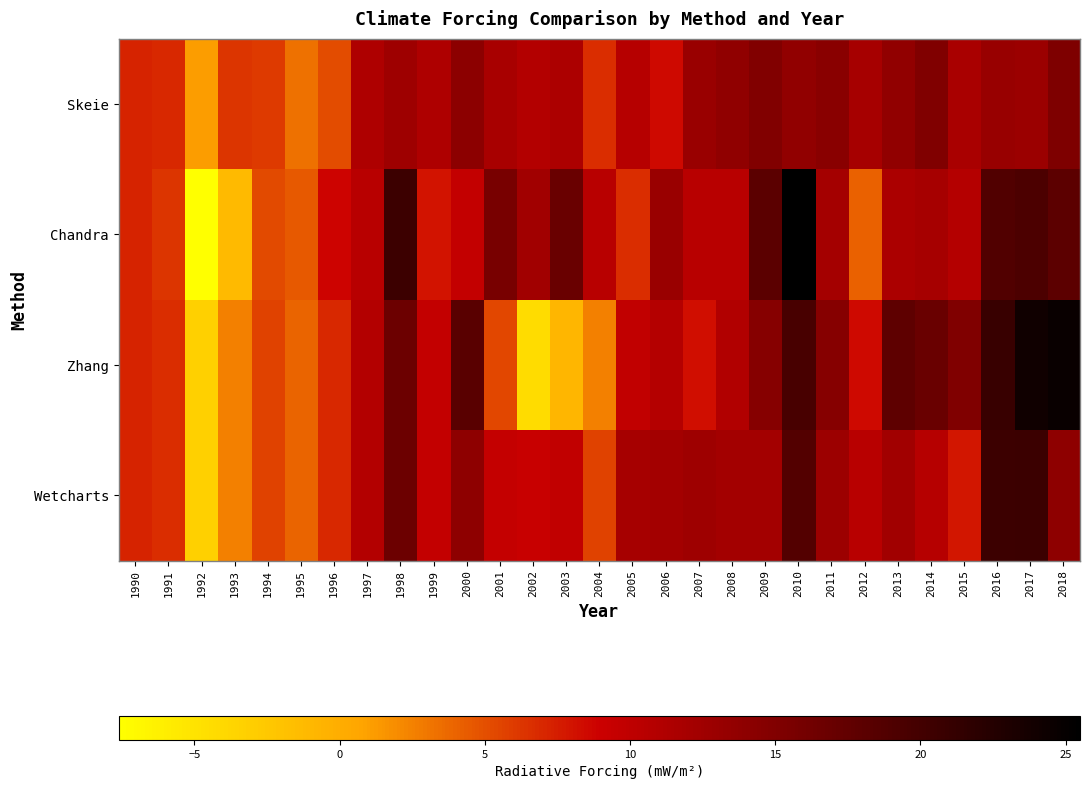

Reading left to right, transcribe all the data shown in this chart.

Skeie: 1990=7.2	1991=7.0	1992=1.1	1993=6.4	1994=6.1	1995=3.4	1996=5.1	1997=11.4	1998=12.7	1999=11.3	2000=14.0	2001=11.8	2002=10.9	2003=11.5	2004=6.6	2005=10.7	2006=8.5	2007=13.0	2008=13.8	2009=15.0	2010=13.7	2011=14.3	2012=11.9	2013=13.6	2014=15.1	2015=11.7	2016=13.2	2017=12.8	2018=15.3
Chandra: 1990=7.2	1991=6.3	1992=-7.6	1993=-1.2	1994=5.3	1995=4.4	1996=8.8	1997=10.5	1998=20.6	1999=7.9	2000=9.7	2001=15.7	2002=12.3	2003=16.9	2004=10.5	2005=6.7	2006=13.1	2007=10.5	2008=10.6	2009=18.0	2010=25.5	2011=12.1	2012=4.1	2013=11.6	2014=12.0	2015=10.9	2016=18.8	2017=19.2	2018=18.0
Zhang: 1990=7.2	1991=6.7	1992=-3.2	1993=2.6	1994=5.7	1995=3.9	1996=6.9	1997=10.9	1998=16.6	1999=9.6	2000=18.2	2001=5.4	2002=-4.3	2003=-0.8	2004=2.6	2005=9.8	2006=10.8	2007=8.2	2008=11.0	2009=14.6	2010=19.6	2011=14.5	2012=8.5	2013=17.8	2014=17.0	2015=15.1	2016=20.9	2017=24.1	2018=24.7
Wetcharts: 1990=7.2	1991=6.7	1992=-3.2	1993=2.6	1994=5.7	1995=3.9	1996=6.9	1997=10.9	1998=16.6	1999=9.6	2000=14.0	2001=9.5	2002=9.3	2003=9.8	2004=5.6	2005=11.9	2006=12.2	2007=12.7	2008=12.3	2009=12.3	2010=18.7	2011=12.7	2012=10.5	2013=12.4	2014=10.7	2015=7.9	2016=20.5	2017=20.7	2018=14.0